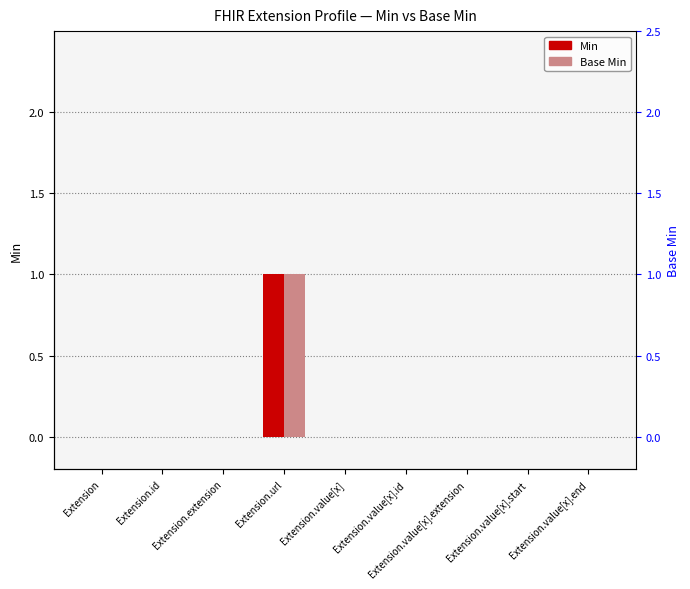

What are all the series names shown in the legend?

Min, Base Min